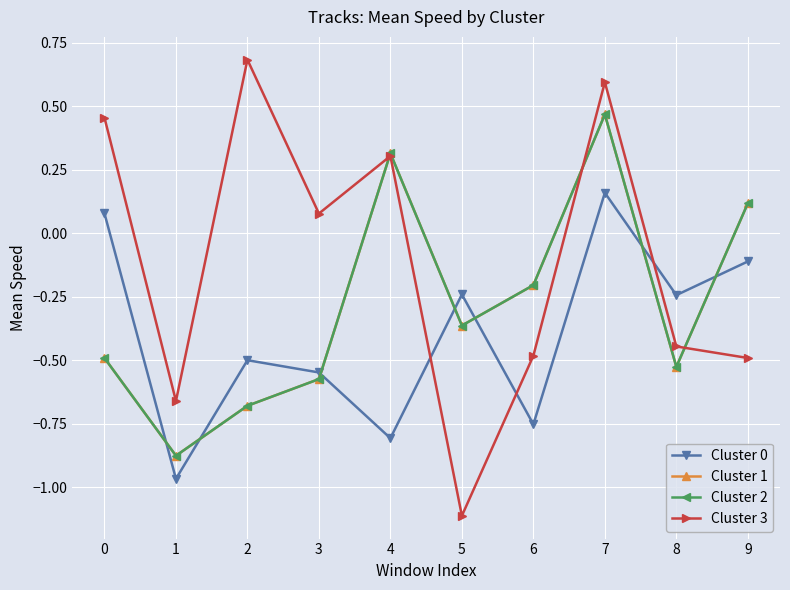

Which series changed the most between 2 and 3?

Cluster 3